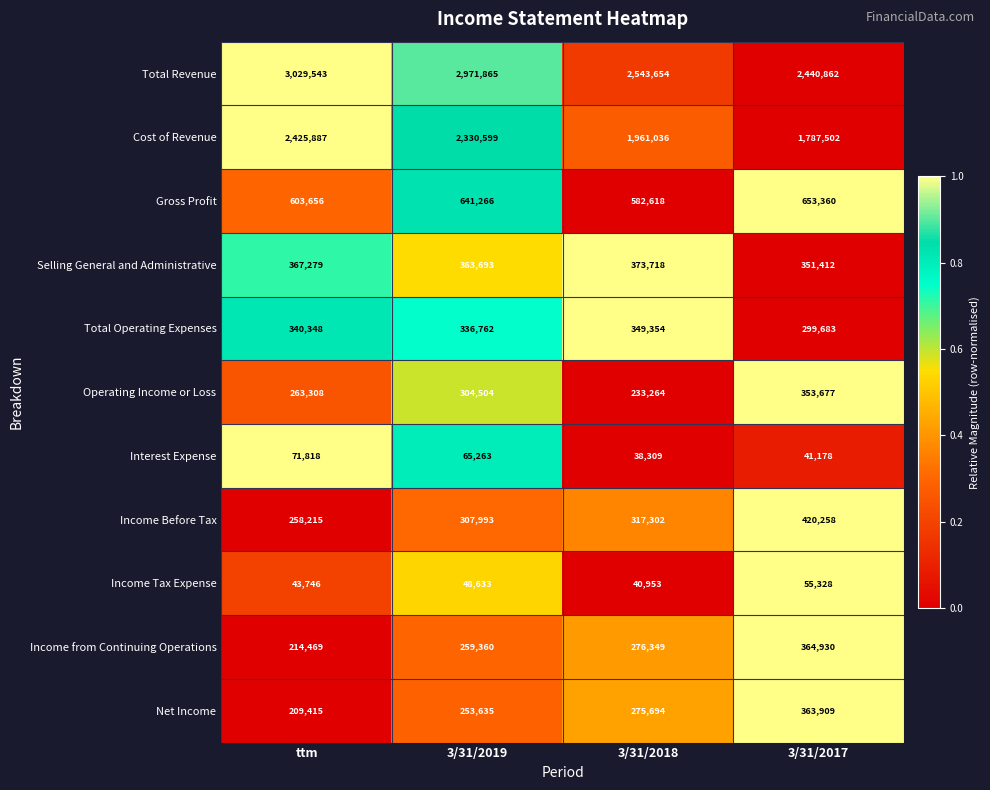

How many distinct data groups are displayed?

11